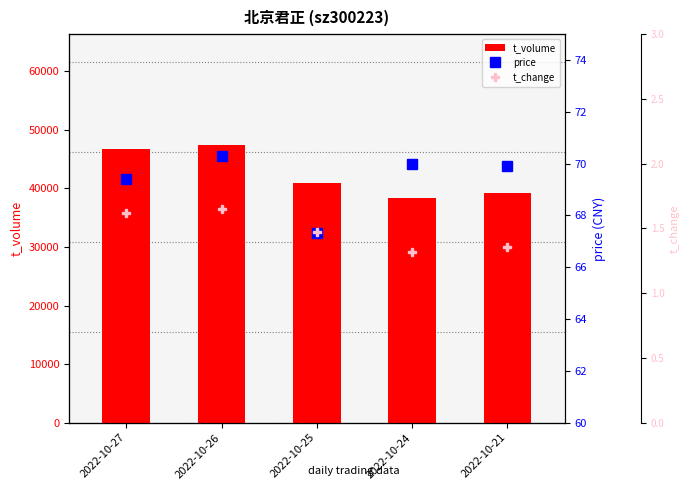

What is the value of the price bar at the 1st from the left?

69.4